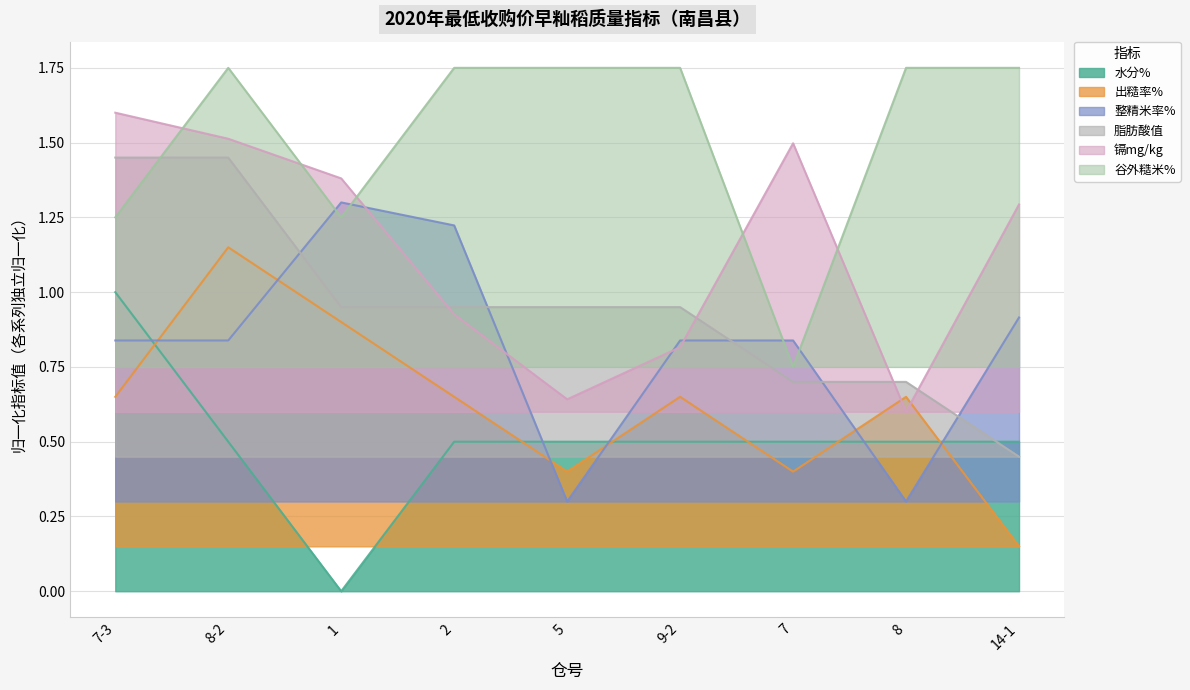

List the labels in order of 出糙率% value, smallest first.

14-1, 5, 7, 7-3, 2, 9-2, 8, 1, 8-2